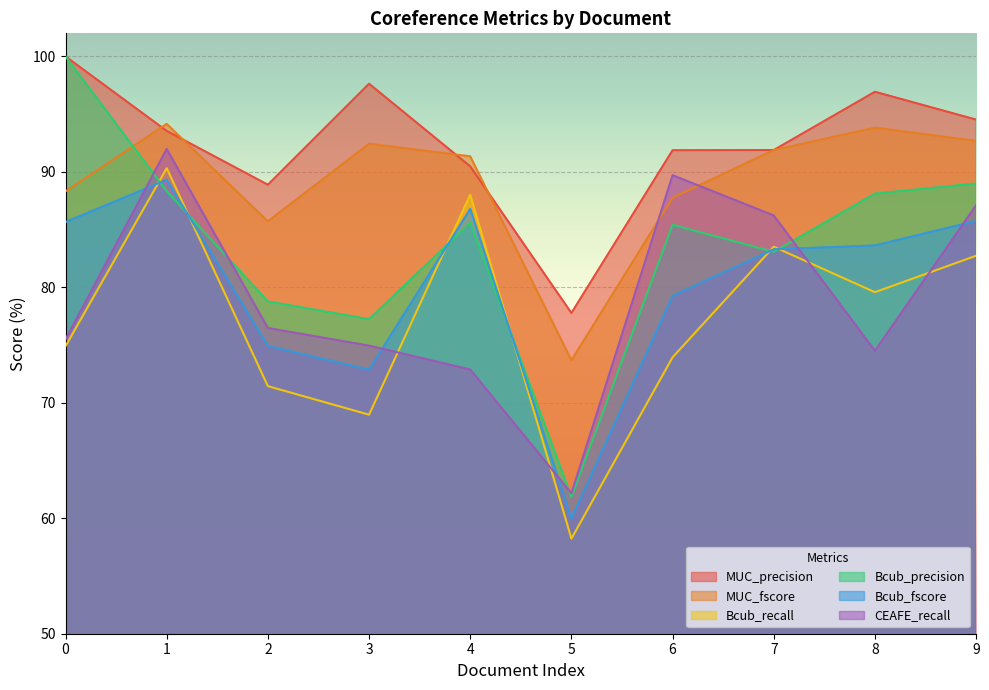

What is the difference between the highest and lowest values at 7?

8.8